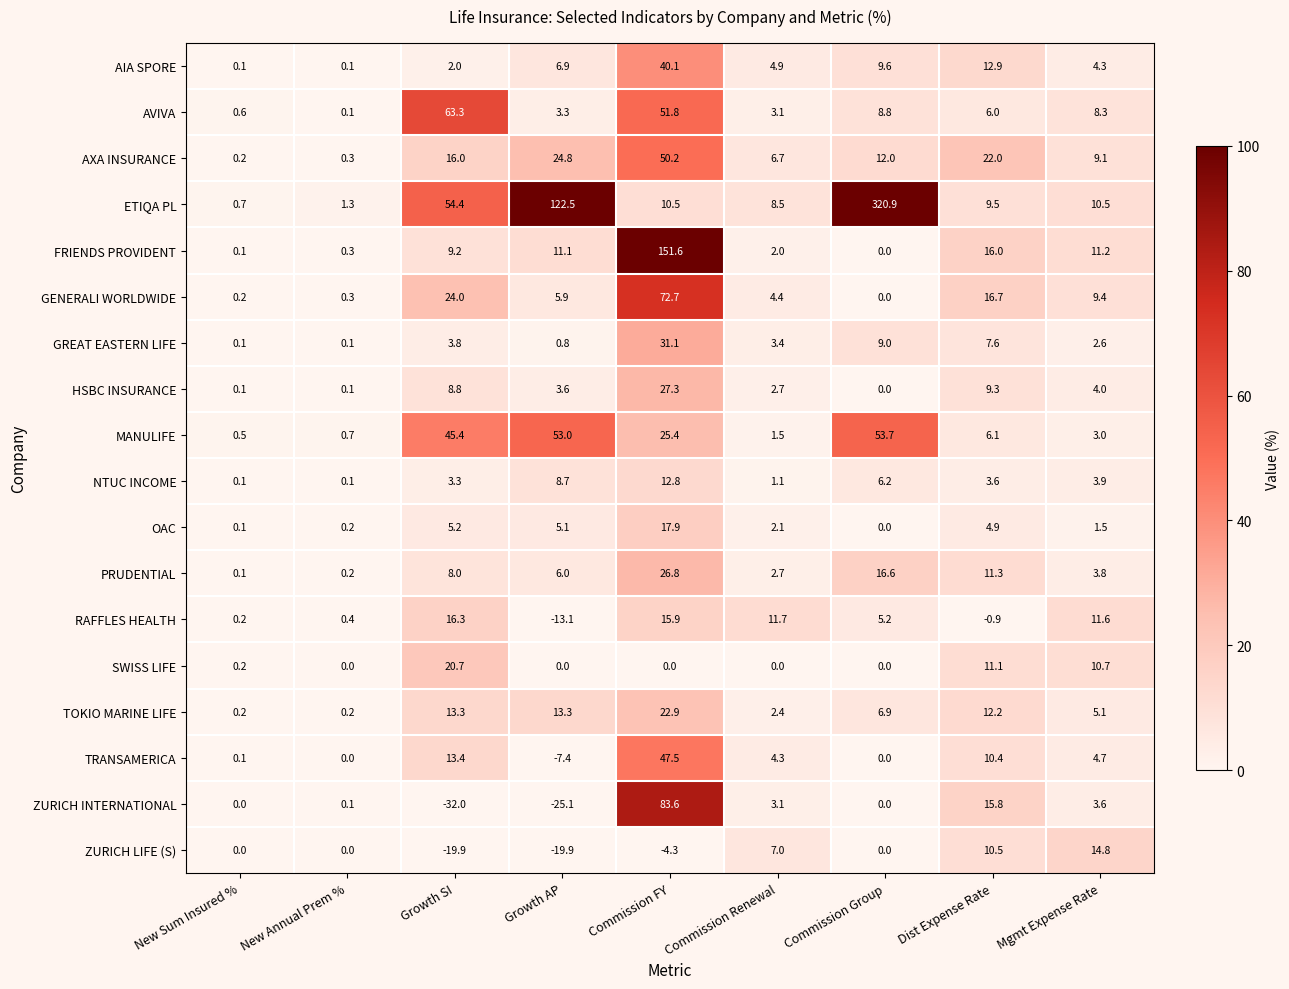

Which series changed the most between New Annual Prem % and Growth SI?

AVIVA